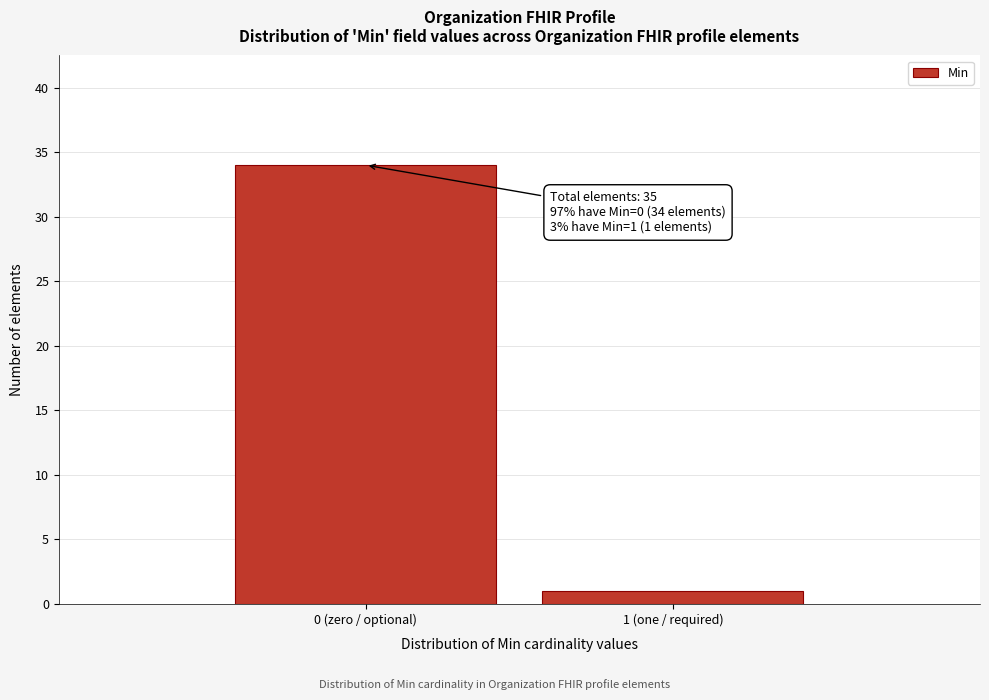

Reading left to right, list all the values displayed in this chart.

34	1